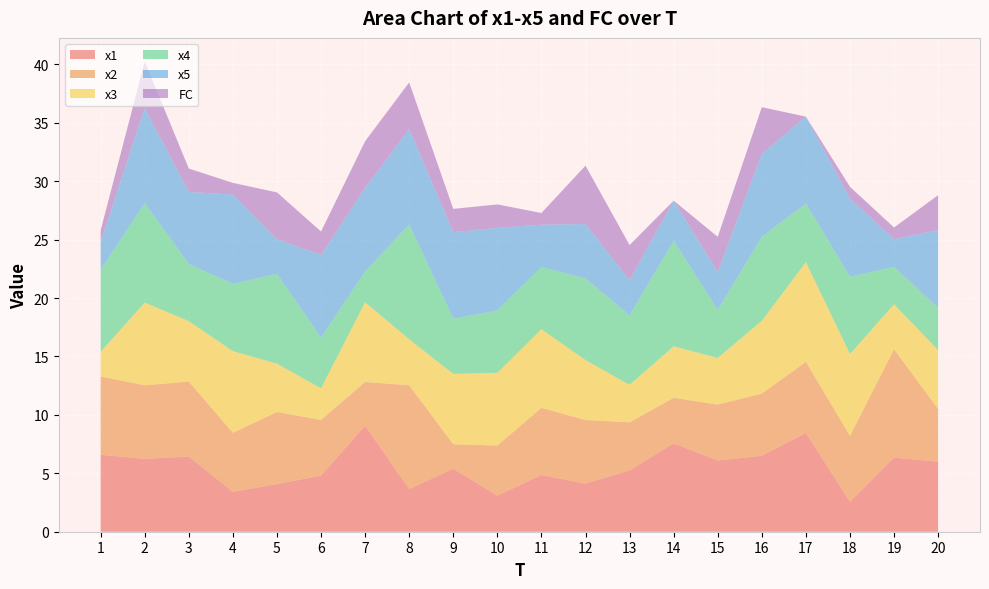

Reading left to right, transcribe all the data shown in this chart.

x1: 1=6.6	2=6.2	3=6.4	4=3.4	5=4.1	6=4.8	7=9.1	8=3.7	9=5.4	10=3.1	11=4.9	12=4.1	13=5.3	14=7.6	15=6.1	16=6.5	17=8.5	18=2.6	19=6.3	20=6.0
x2: 1=6.7	2=6.3	3=6.4	4=5.1	5=6.2	6=4.8	7=3.7	8=8.9	9=2.1	10=4.3	11=5.8	12=5.4	13=4.1	14=3.9	15=4.8	16=5.3	17=6.1	18=5.6	19=9.3	20=4.5
x3: 1=2.1	2=7.1	3=5.2	4=7.0	5=4.1	6=2.7	7=6.8	8=3.9	9=6.0	10=6.2	11=6.7	12=5.1	13=3.2	14=4.4	15=4.0	16=6.2	17=8.5	18=7.0	19=3.8	20=5.0
x4: 1=7.0	2=8.5	3=4.9	4=5.8	5=7.7	6=4.3	7=2.6	8=9.8	9=4.7	10=5.3	11=5.3	12=7.0	13=5.9	14=9.0	15=4.1	16=7.2	17=5.0	18=6.6	19=3.2	20=3.6
x5: 1=2.4	2=8.1	3=6.2	4=7.6	5=3.0	6=7.1	7=7.1	8=8.2	9=7.4	10=7.1	11=3.6	12=4.7	13=3.0	14=3.4	15=3.2	16=7.1	17=7.4	18=6.7	19=2.4	20=6.7
FC: 1=1.0	2=4.0	3=2.0	4=1.0	5=4.0	6=2.0	7=4.0	8=4.0	9=2.0	10=2.0	11=1.0	12=5.0	13=3.0	14=0.0	15=3.0	16=4.0	17=0.0	18=1.0	19=1.0	20=3.0